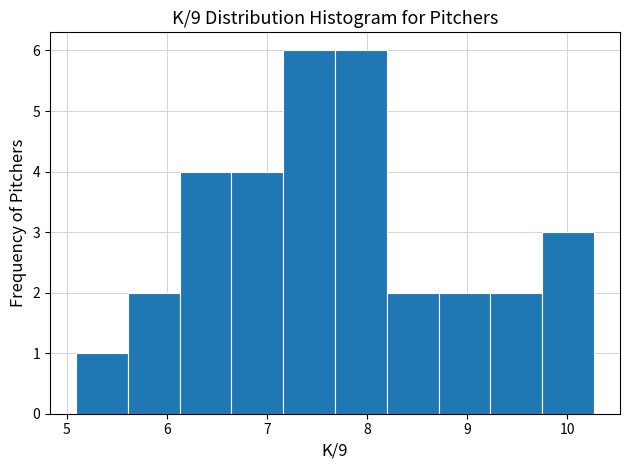

Reading left to right, transcribe this chart: for each bar, give the range it covers on the x-axis and its height. Neither the bar edges nor the heights are printed on the chart, so give them approximately, as read against the axes.

5.1 to 5.6: 1
5.6 to 6.1: 2
6.1 to 6.6: 4
6.6 to 7.2: 4
7.2 to 7.7: 6
7.7 to 8.2: 6
8.2 to 8.7: 2
8.7 to 9.2: 2
9.2 to 9.8: 2
9.8 to 10.3: 3